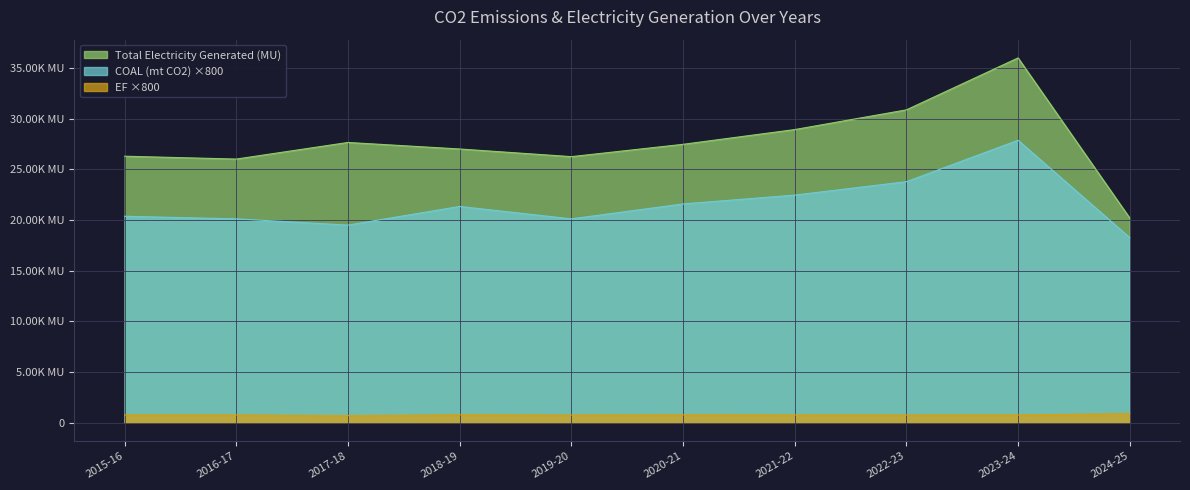

True or false: Total Electricity Generated (MU) and COAL (mt CO2) cross at least once.

False